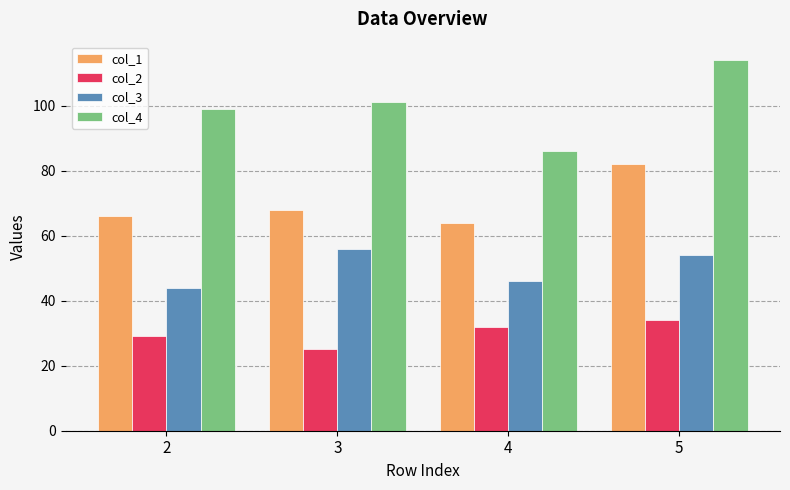

The value of col_2 at 4 is 32. True or false?

True